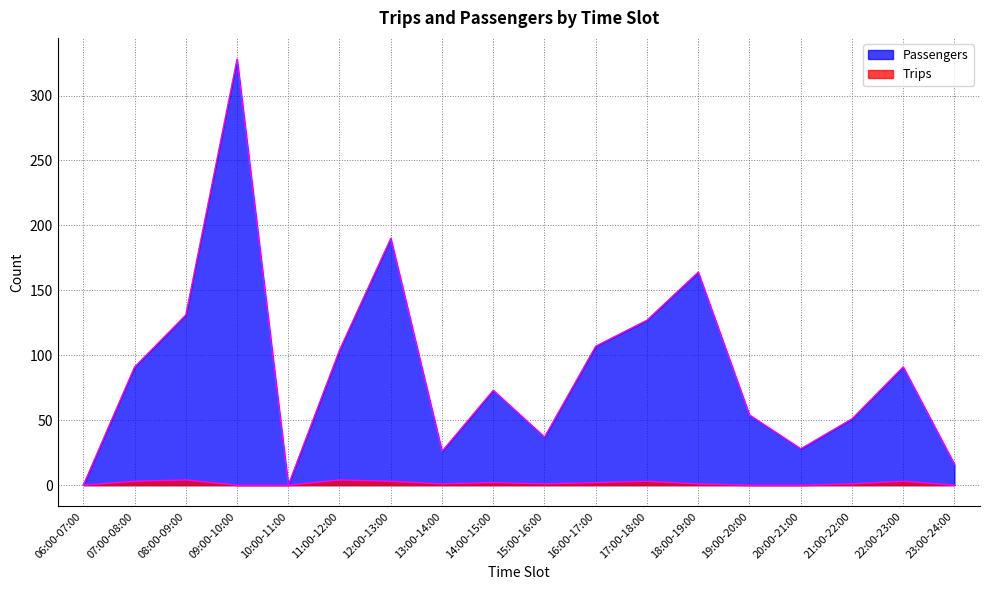

Reading left to right, transcribe all the data shown in this chart.

Passengers: 06:00-07:00=0	07:00-08:00=91	08:00-09:00=131	09:00-10:00=328	10:00-11:00=0	11:00-12:00=104	12:00-13:00=190	13:00-14:00=26	14:00-15:00=73	15:00-16:00=37	16:00-17:00=107	17:00-18:00=127	18:00-19:00=164	19:00-20:00=54	20:00-21:00=28	21:00-22:00=51	22:00-23:00=91	23:00-24:00=16
Trips: 06:00-07:00=0	07:00-08:00=3	08:00-09:00=4	09:00-10:00=0	10:00-11:00=0	11:00-12:00=4	12:00-13:00=3	13:00-14:00=1	14:00-15:00=2	15:00-16:00=1	16:00-17:00=2	17:00-18:00=3	18:00-19:00=1	19:00-20:00=0	20:00-21:00=0	21:00-22:00=1	22:00-23:00=3	23:00-24:00=0